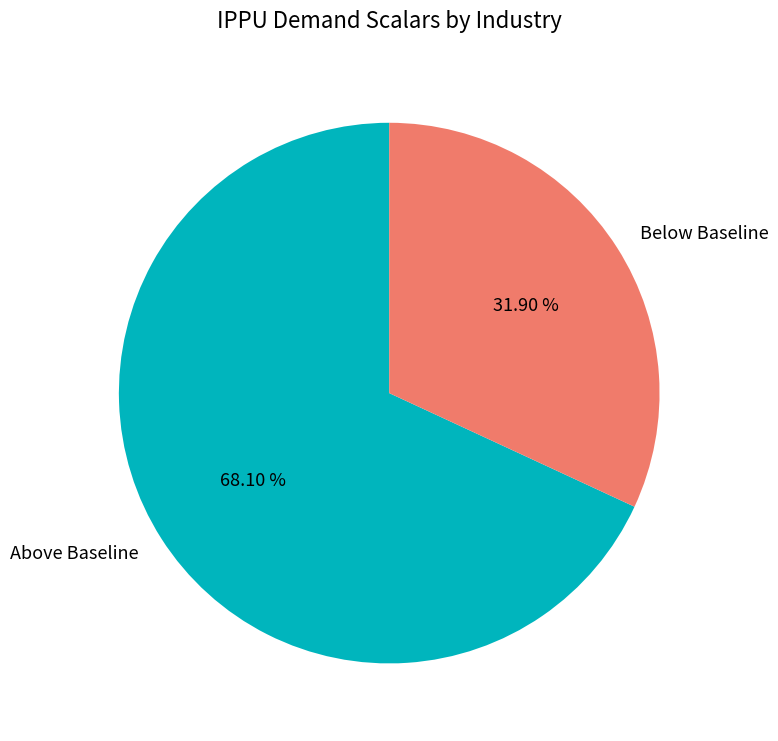

Which category has the smallest portion of the pie?

Below Baseline